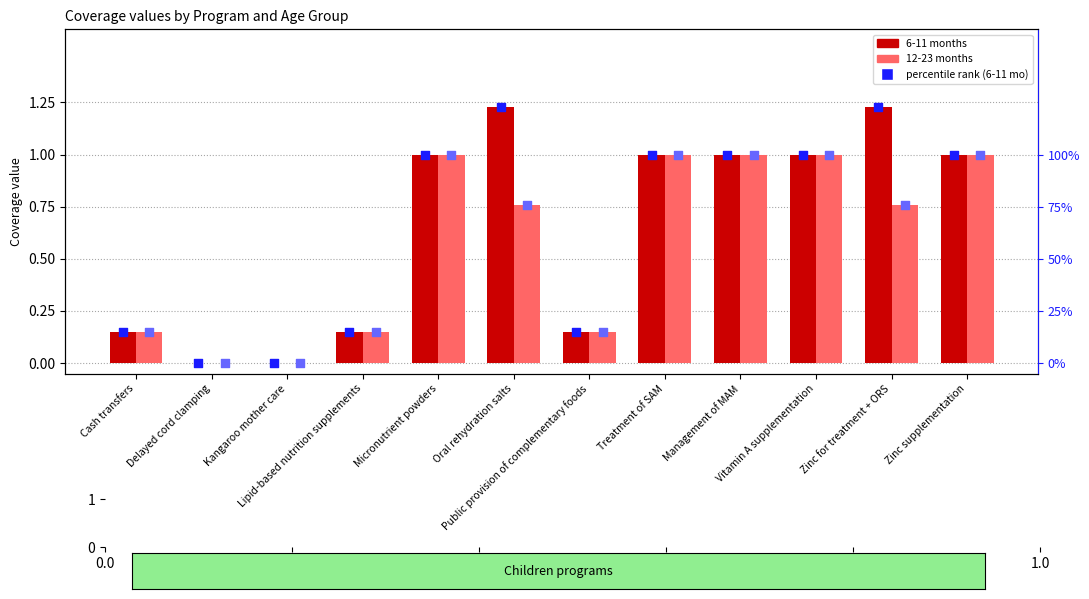

Which series contains the lowest Y value?

6-11 months